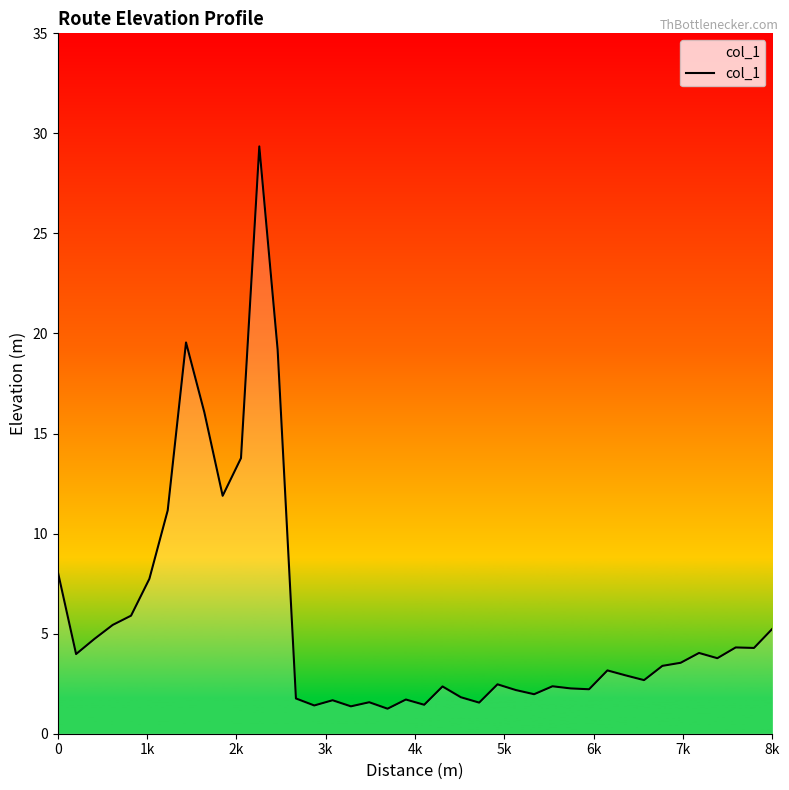

What is the minimum value shown in the chart?

1.3